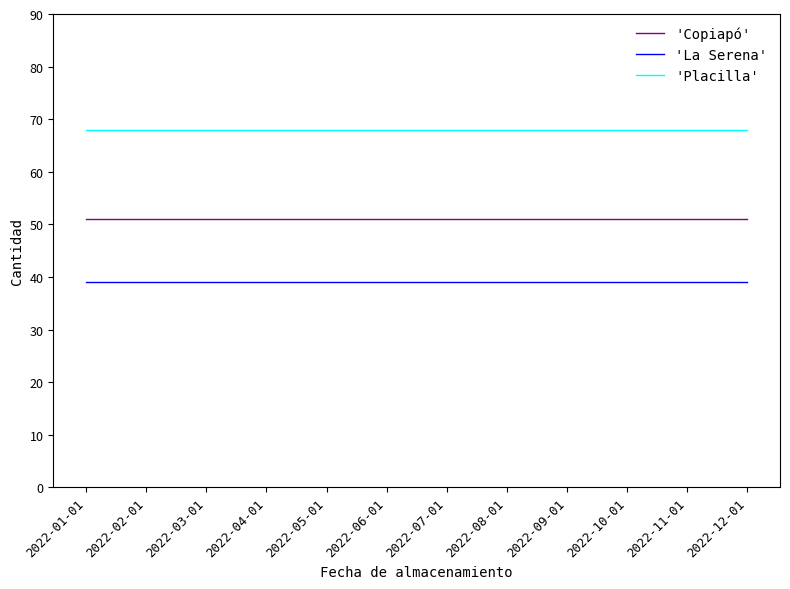

What is the difference between the highest and lowest values at 2022-04-01?

29